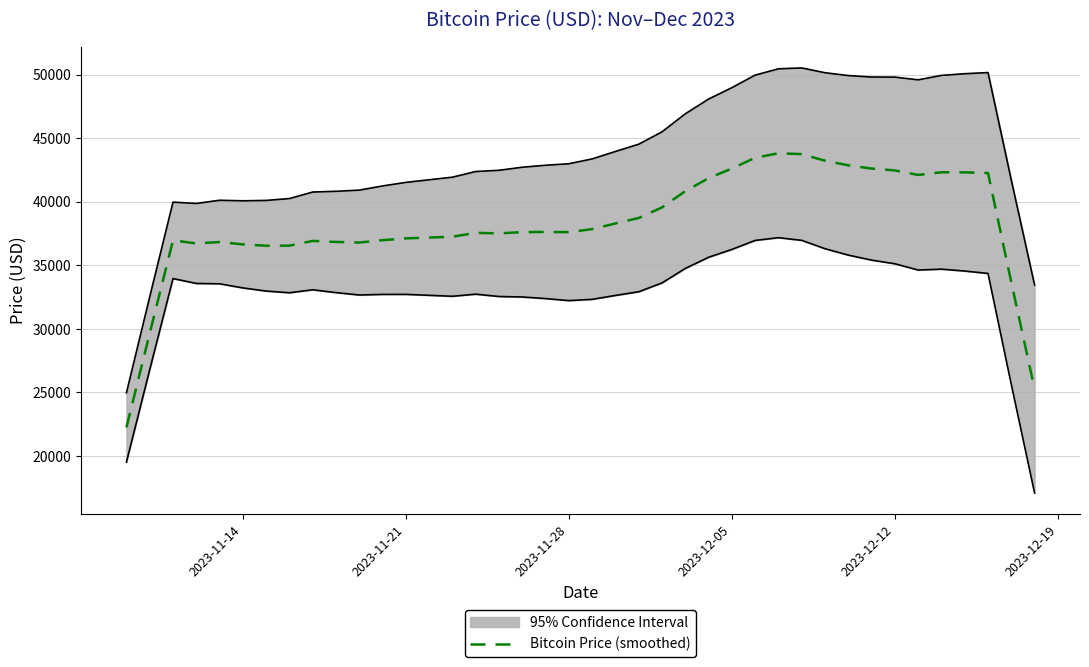

How many points are higher than both their immediate neighbors (excluding endpoints)?

7